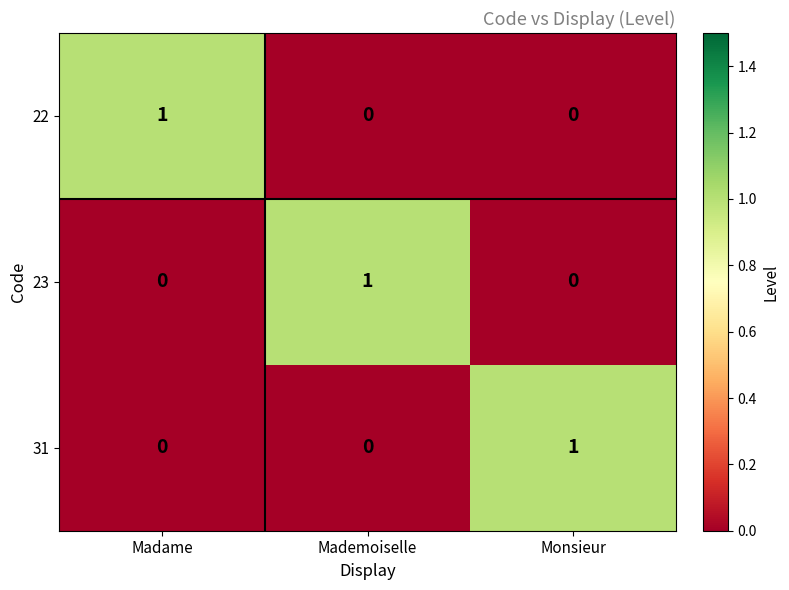

At how many categories does at least one series exceed 0?

3